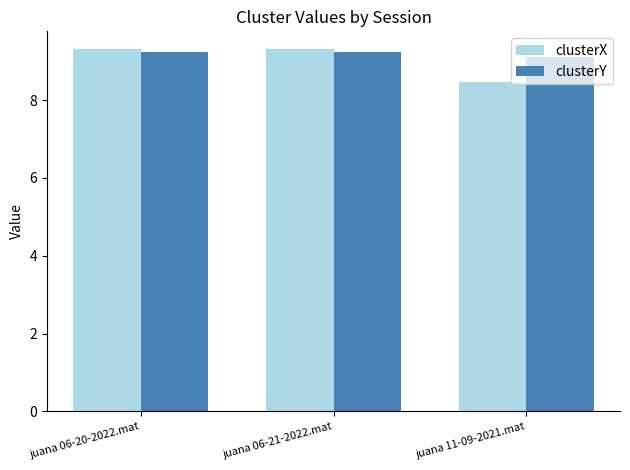

What is the difference between the maximum and minimum values in the clusterY series?

0.1